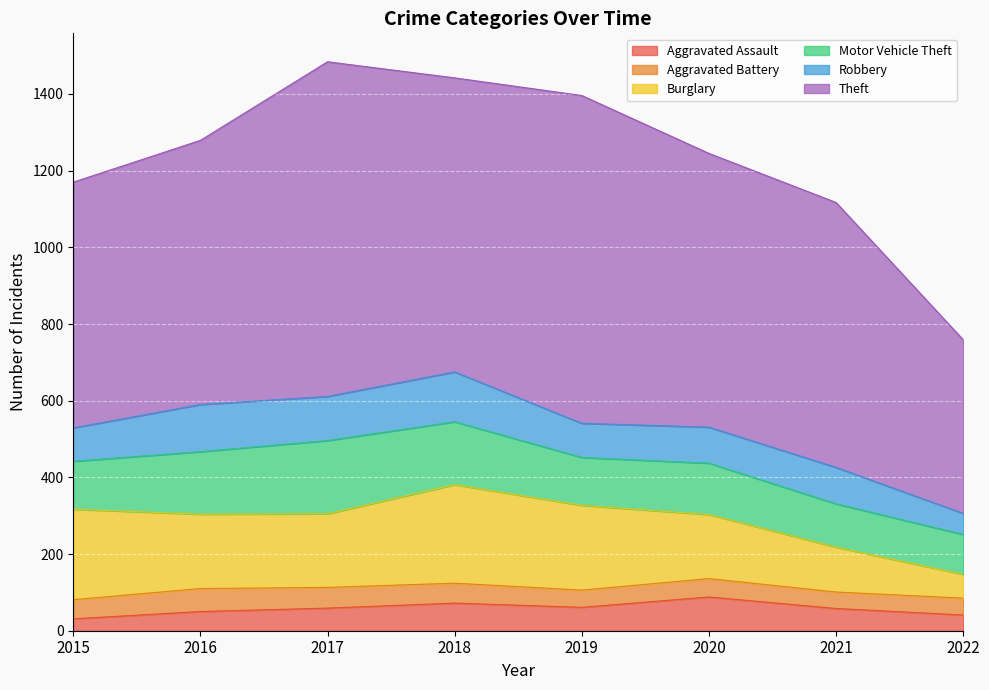

Which series changed the most between 2019 and 2022?

Theft